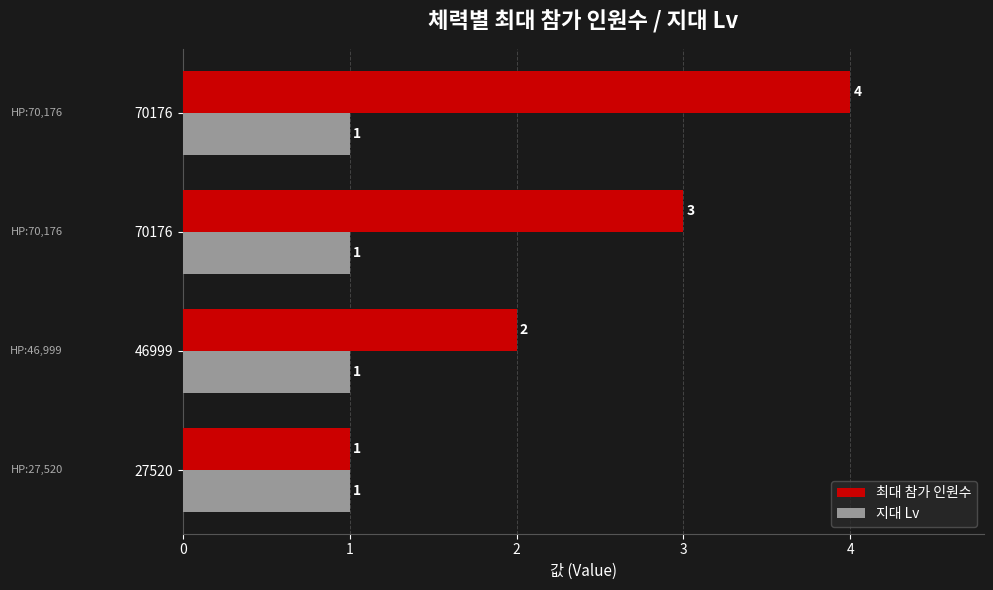

What are all the series names shown in the legend?

최대 참가 인원수, 지대 Lv